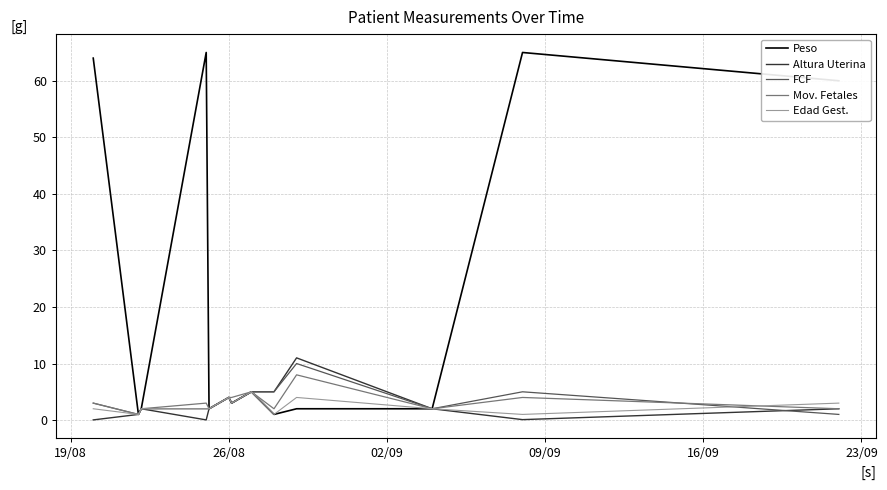

Which series has the largest total across all categories?

Peso